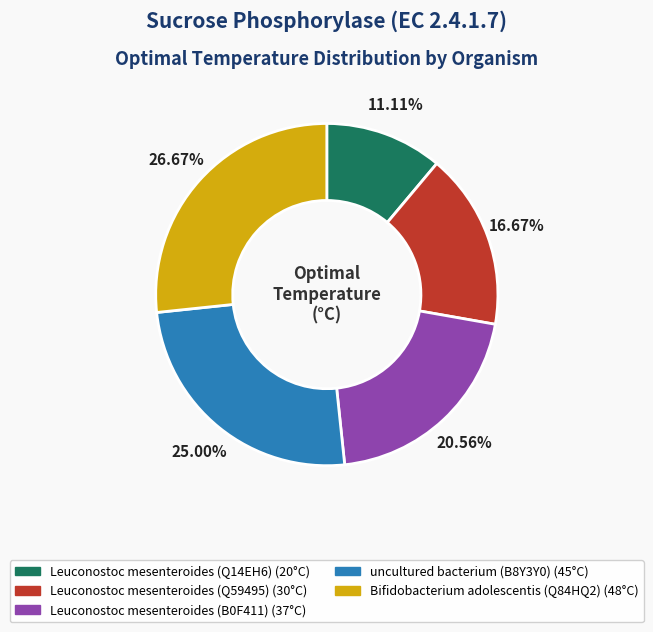

To the nearest percent, what is the difference between the Leuconostoc mesenteroides (B0F411) and Leuconostoc mesenteroides (Q59495) slice percentages?

4%